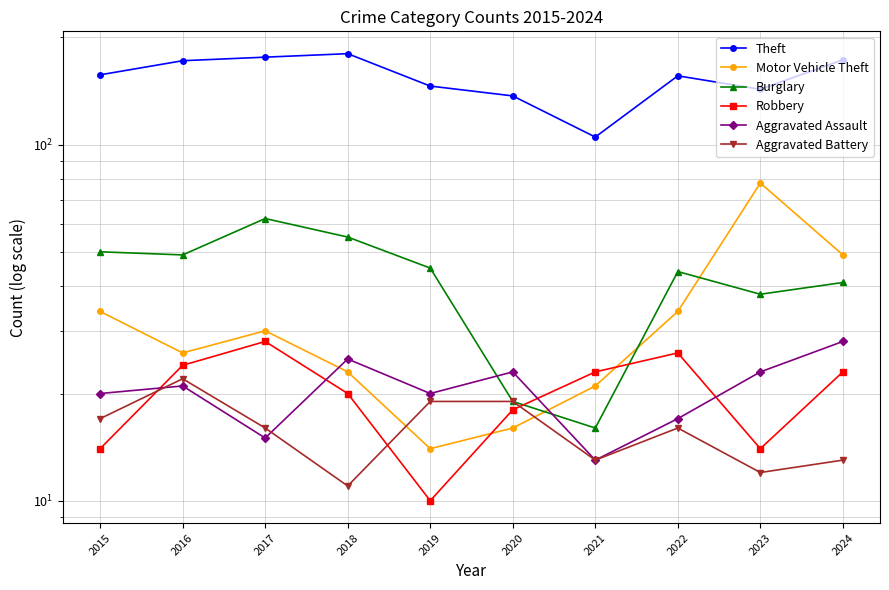

Is the value of Aggravated Battery at 2022 greater than the value of Burglary at 2019?

No